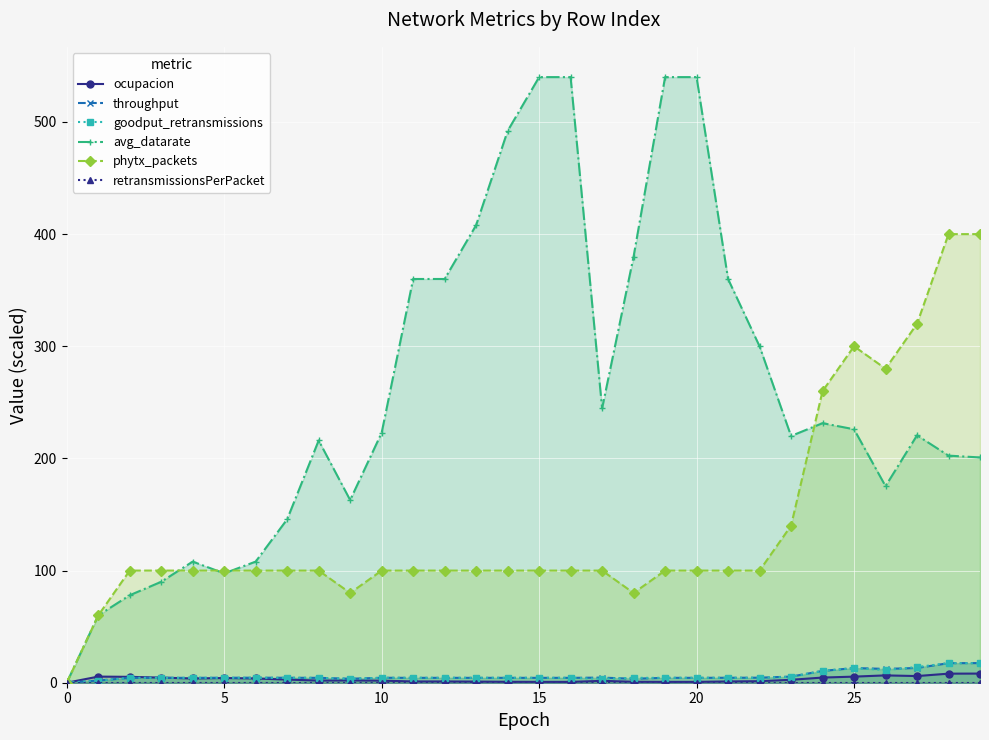

The avg_datarate series shows 579.3 at 18. True or false?

False